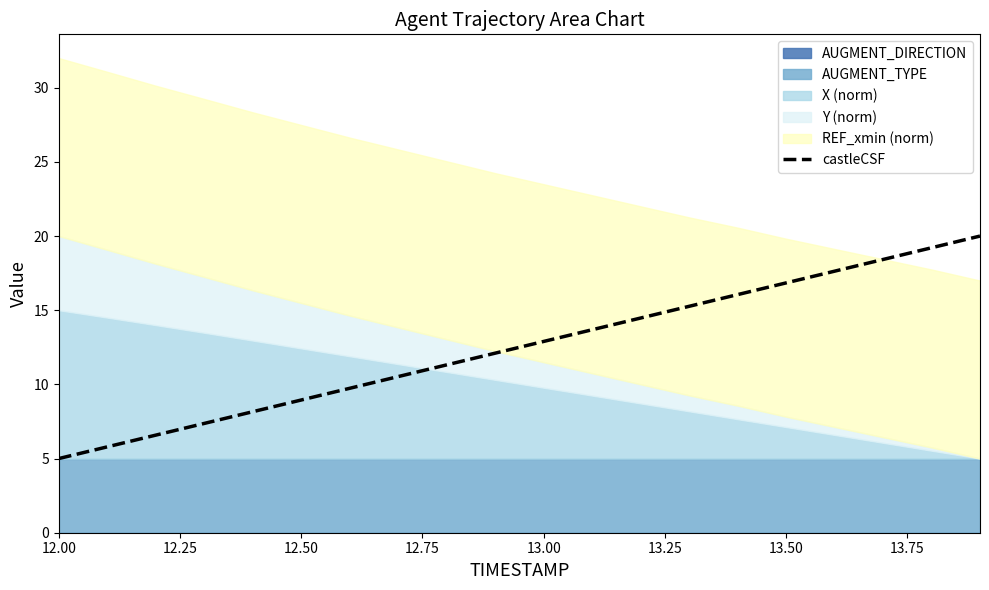

At which label does castleCSF reach its minimum?

12.00